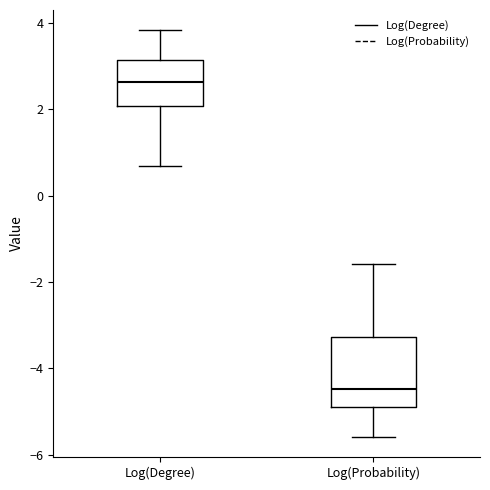

Where is the lower edge of the box for Log(Probability) on the y-axis? The values are not printed on the chart, so give them approximately, as read against the axis.

-4.8